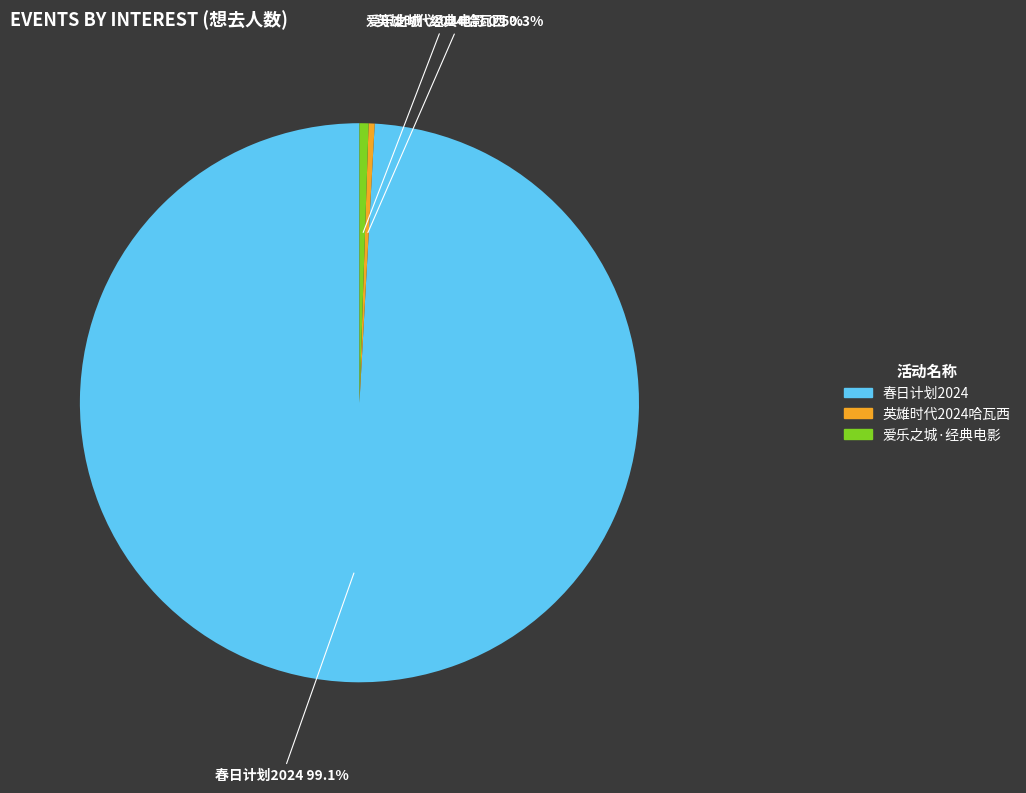

Does any single category account for the majority?

Yes